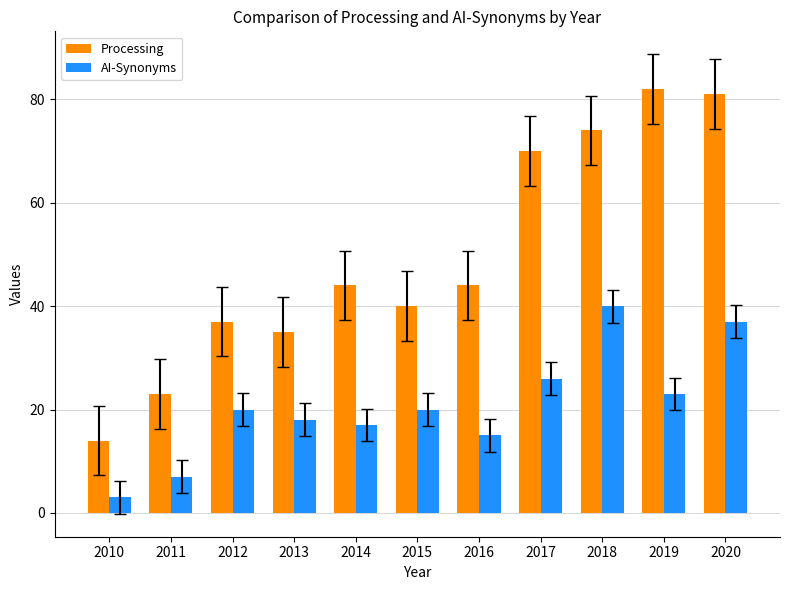

What is the maximum value for AI-Synonyms?

40